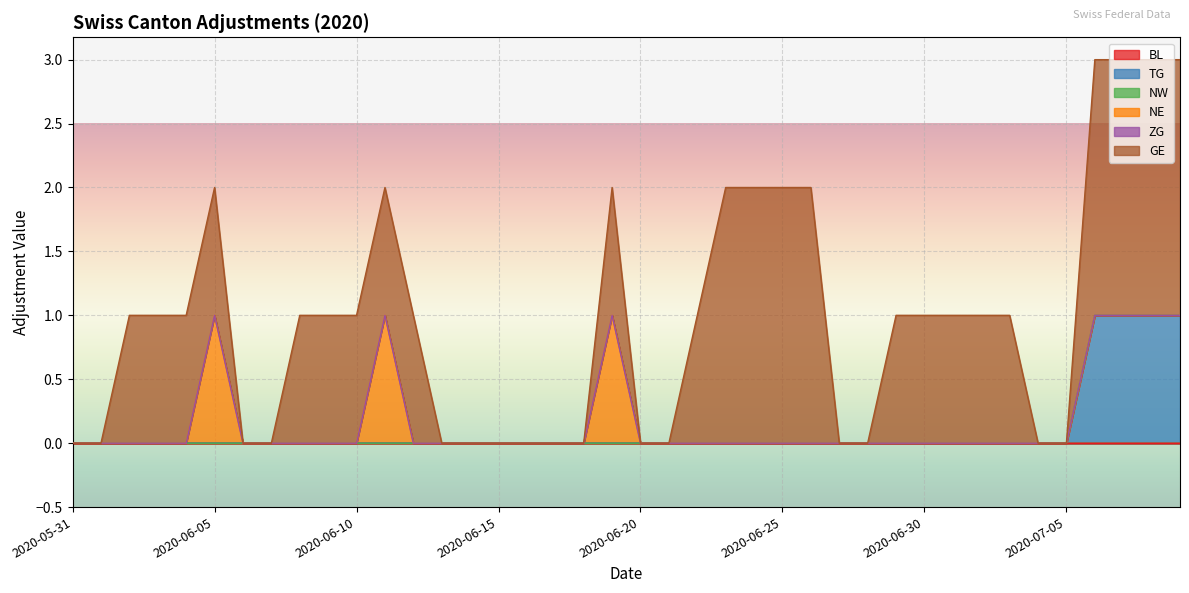

At which label is GE closest to 1?

2020-06-02